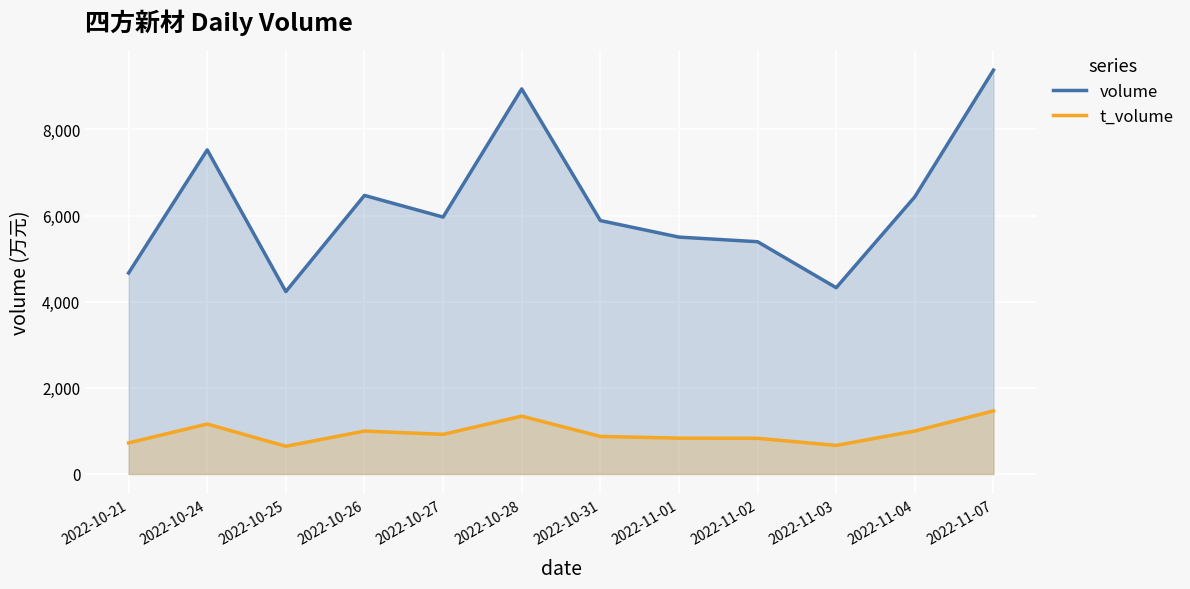

What is the value of the t_volume point at the 6th from the left?

1342